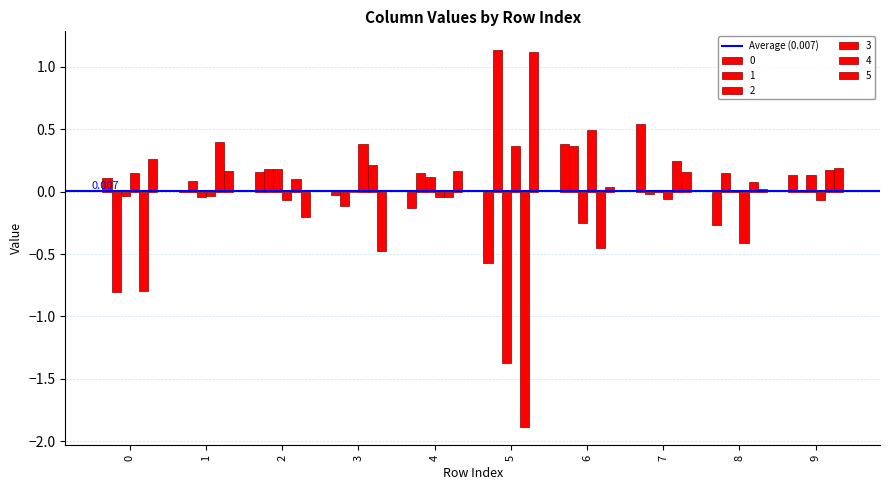

How many positive values does the 3 series have?

4